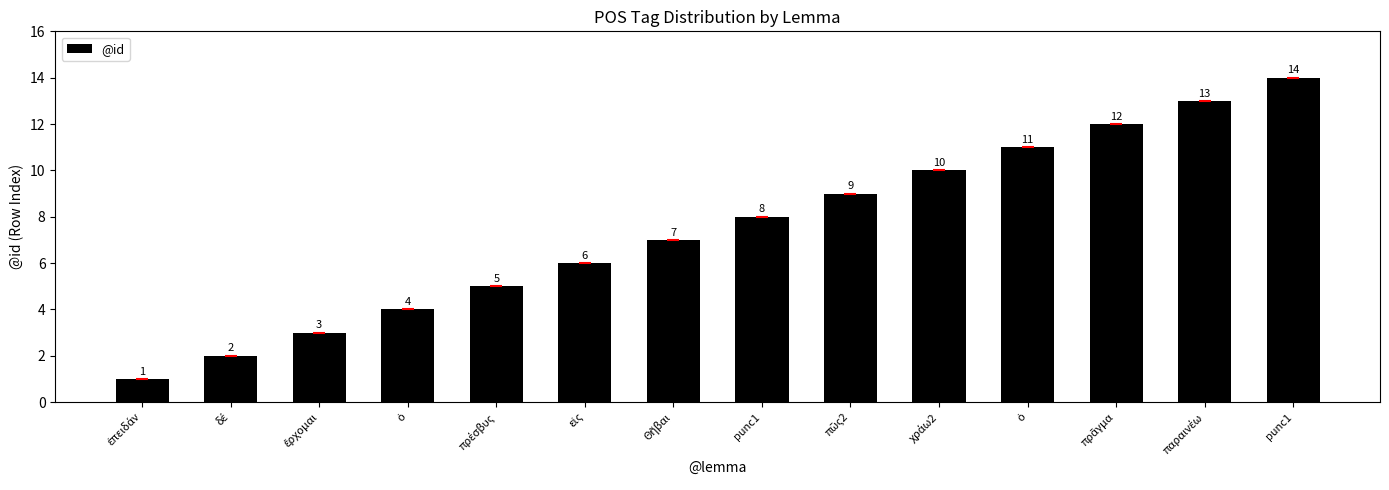

Between χράω2 and πρᾶγμα, which is larger?

πρᾶγμα